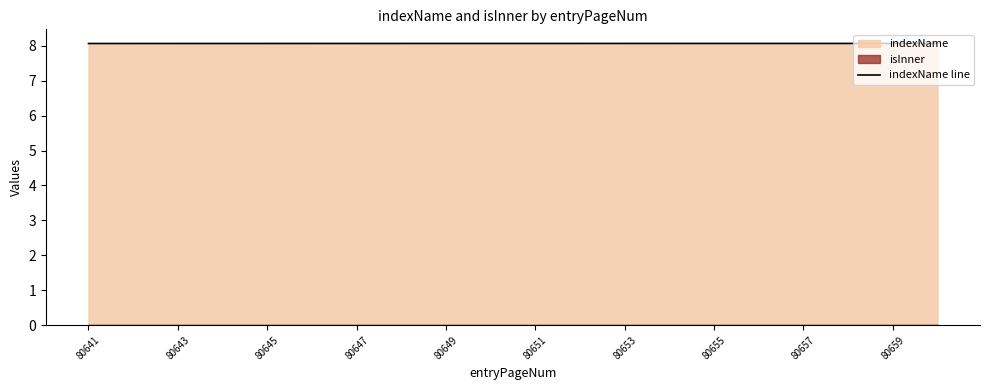

What is the minimum value for indexName line?

8.1